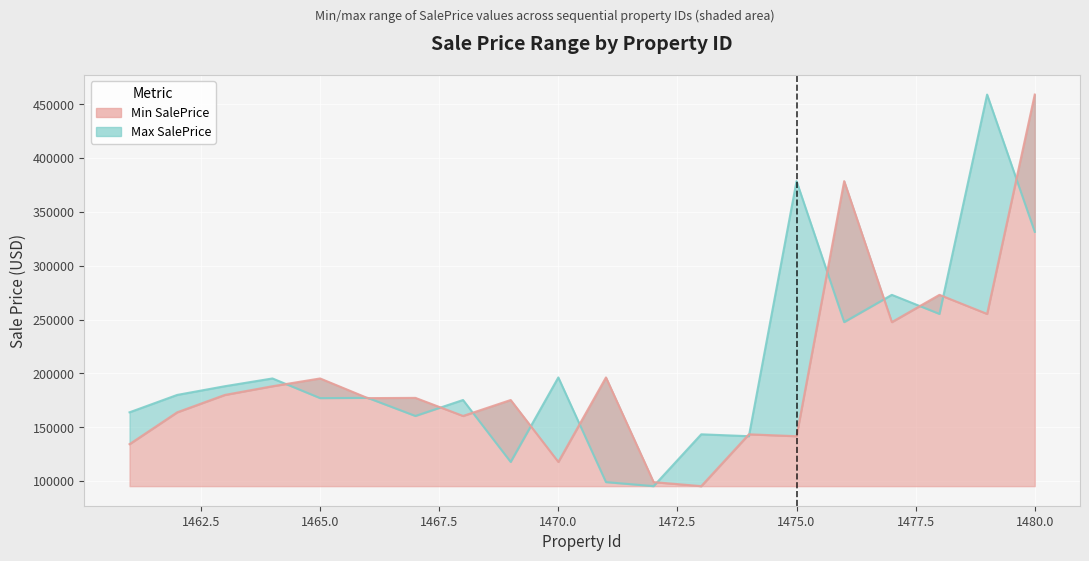

What is the difference between the second highest and second lowest values in the Min SalePrice series?

279519.2